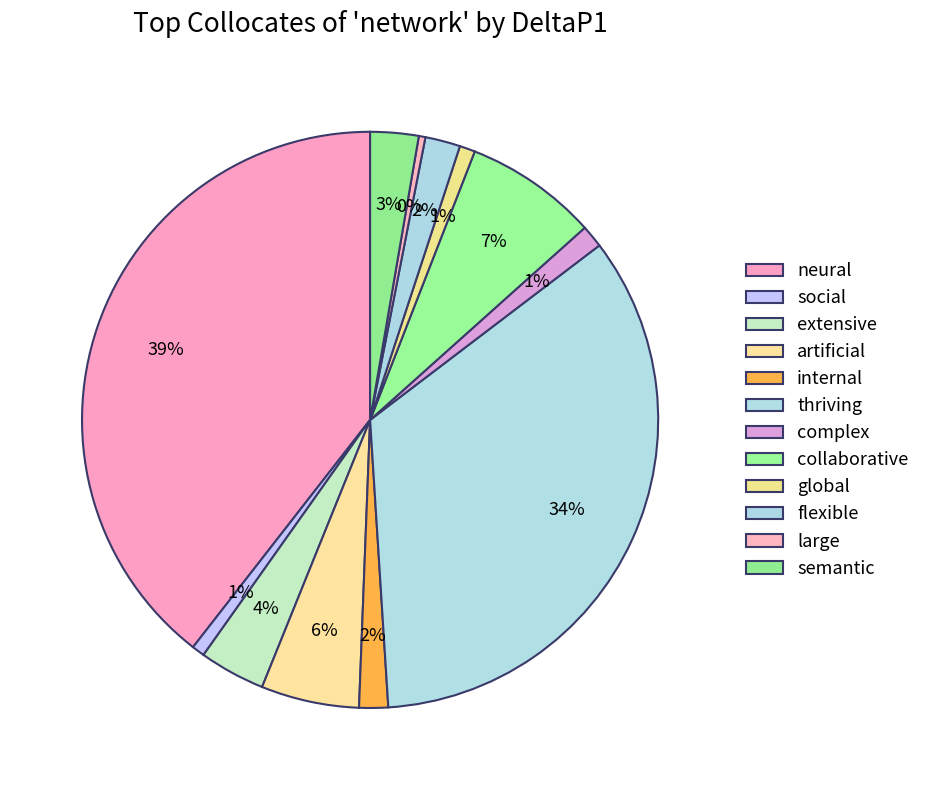

Is it true that artificial is 6% of the pie?

True